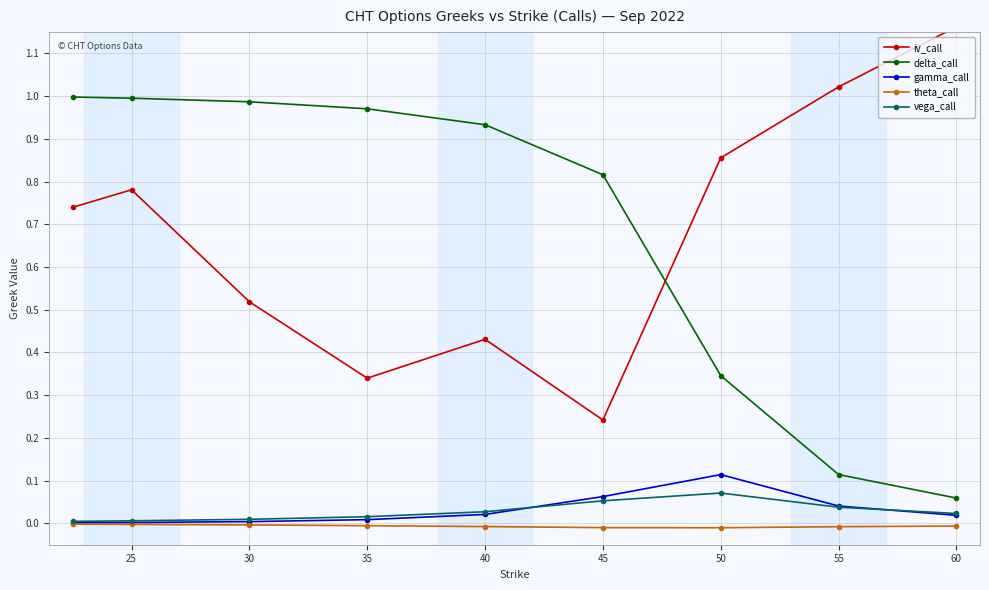

Read the vega_call value at 45.

0.1